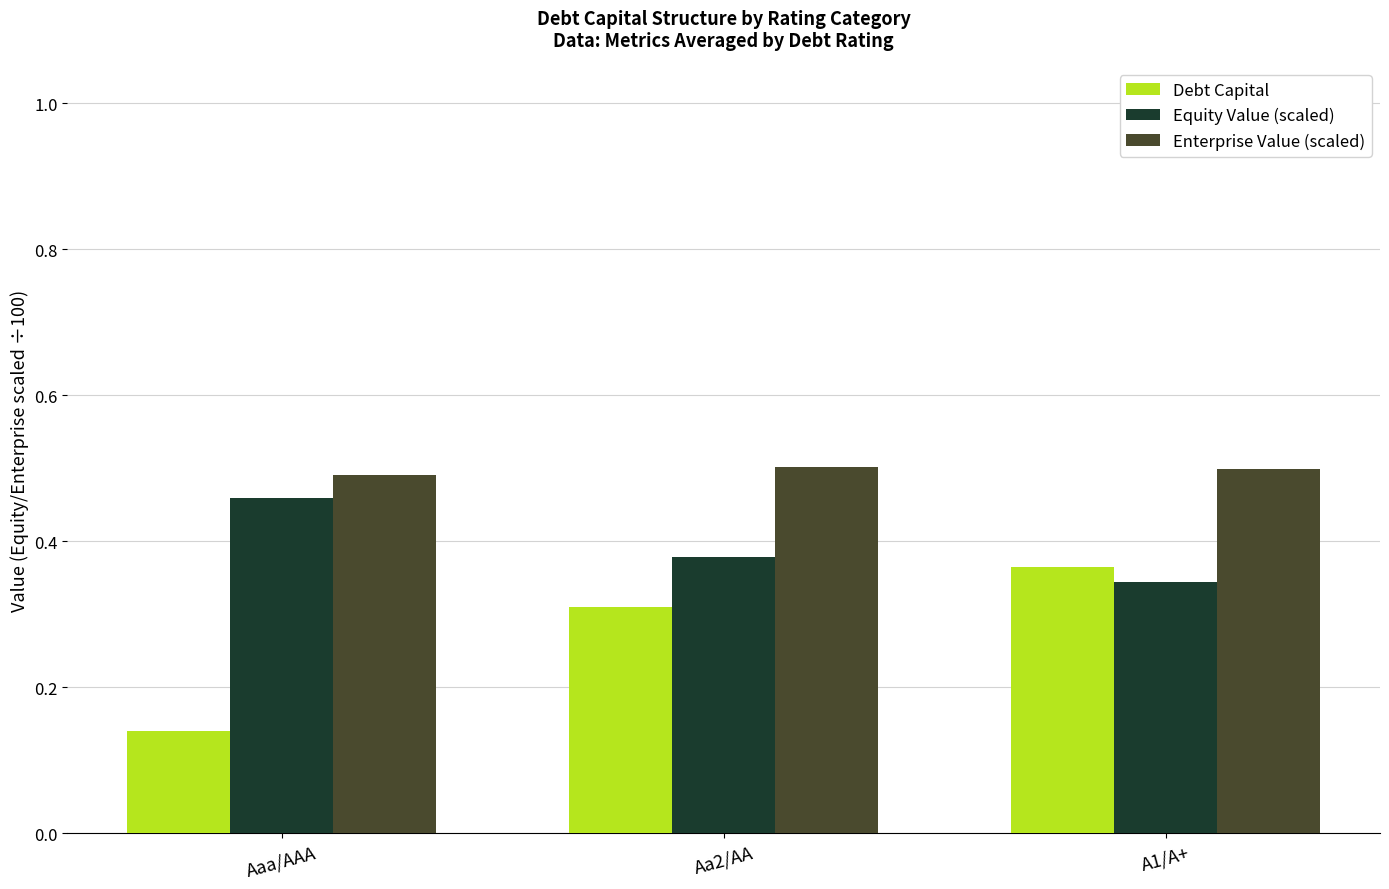

Is the value of Debt Capital at Aaa/AAA greater than the value of Equity Value (scaled) at A1/A+?

No